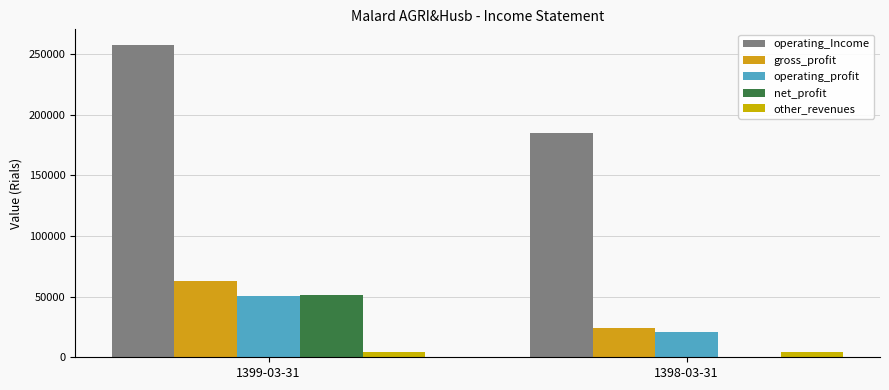

True or false: other_revenues has a value of 4145 at 1399-03-31.

True